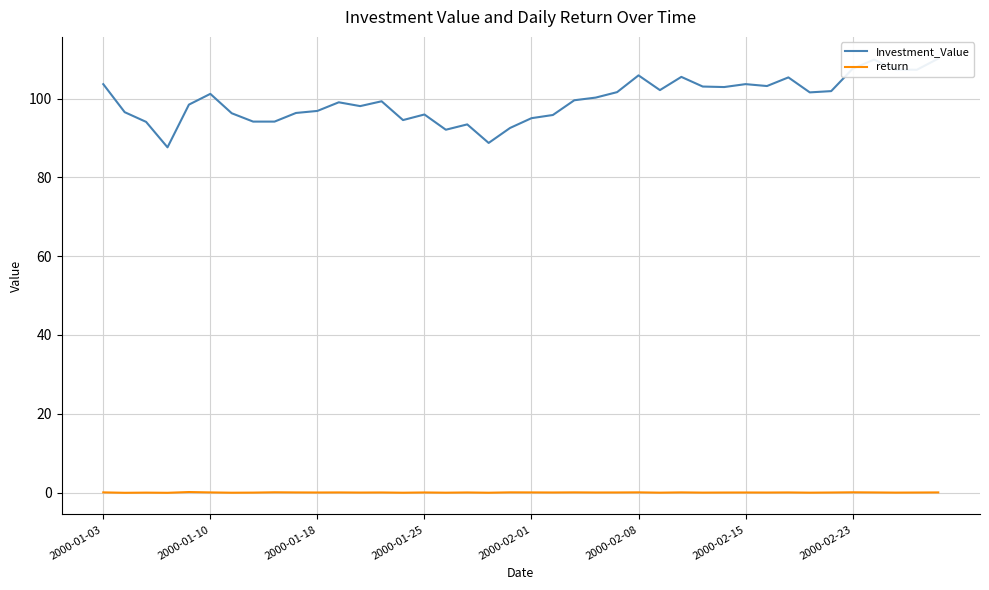

What is the total value across all series at 11?

99.1